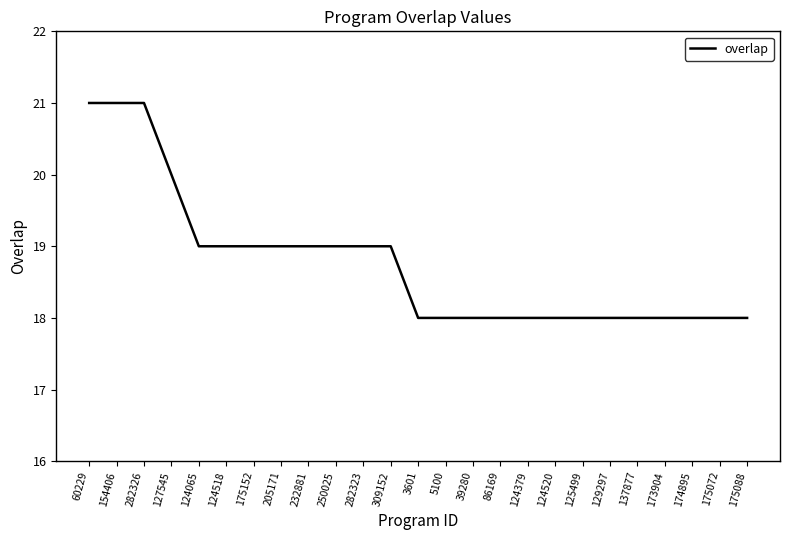

The chart shows a value of 18 at 175072. True or false?

True